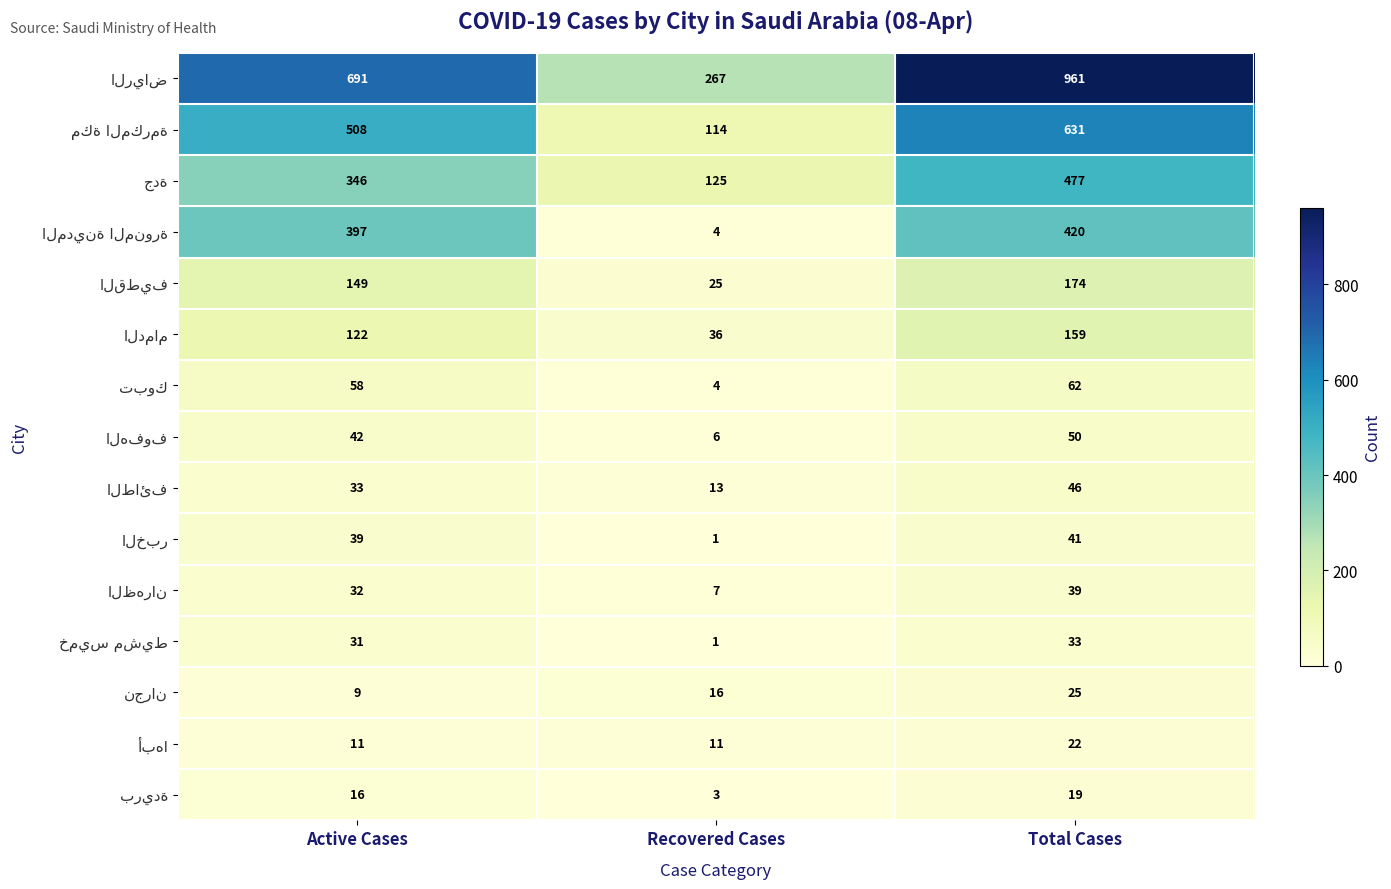

Count the number of categories in the chart.

3